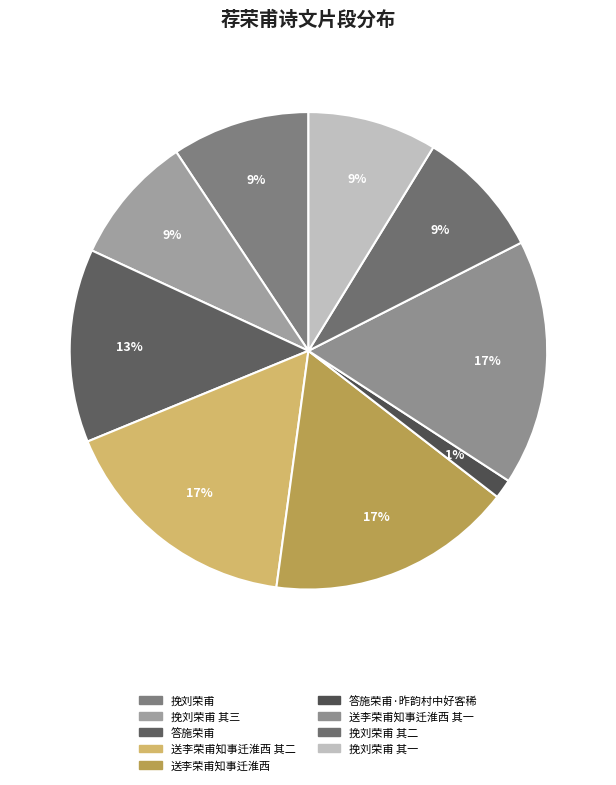

What is the change in value from 挽刘荣甫 to 答施荣甫?

+279554